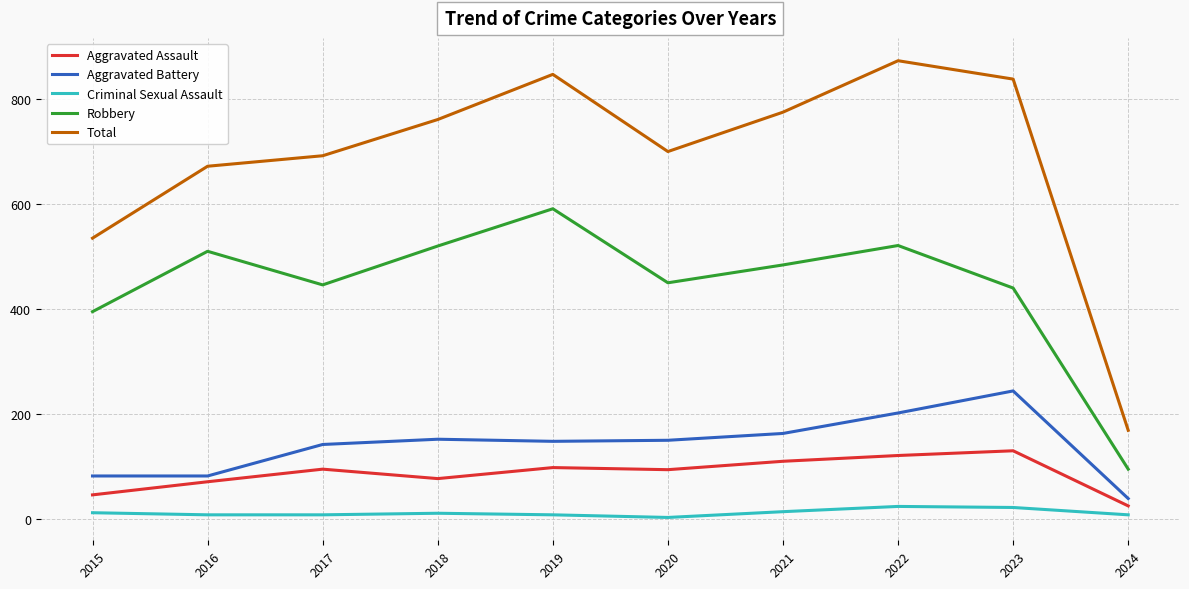

Is the value of Aggravated Assault at 2018 greater than the value of Criminal Sexual Assault at 2016?

Yes